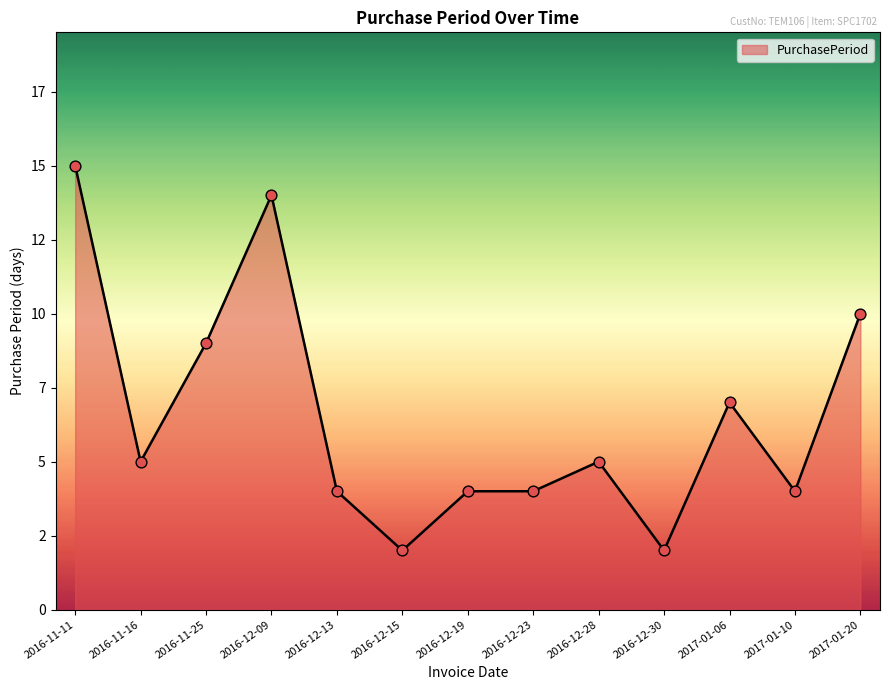

Between 2017-01-20 and 2016-11-25, which is larger?

2017-01-20